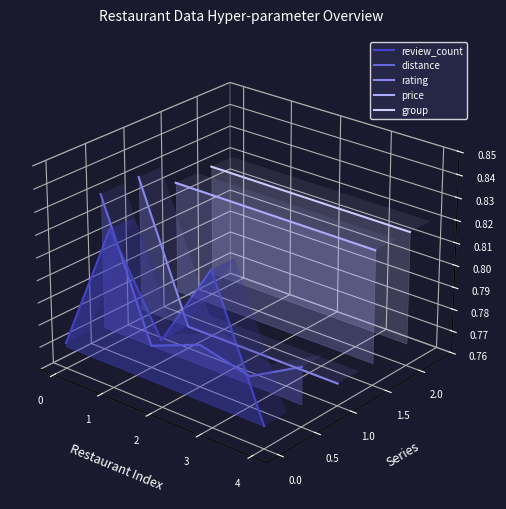

True or false: price and distance cross at least once.

False